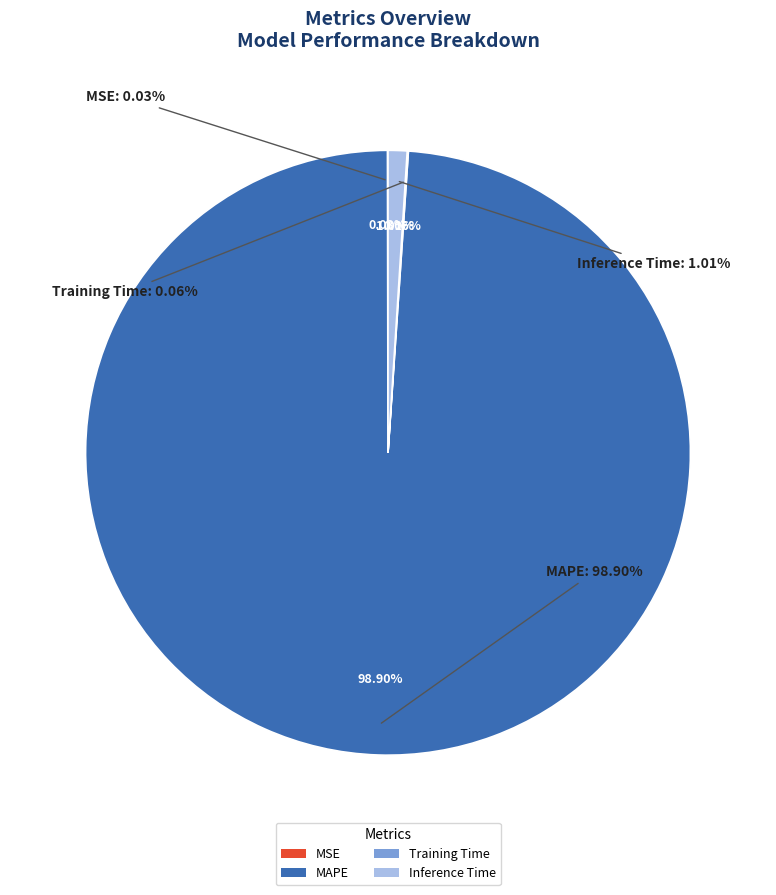

To the nearest percent, what is the difference between the largest and smallest slice percentages?

99%